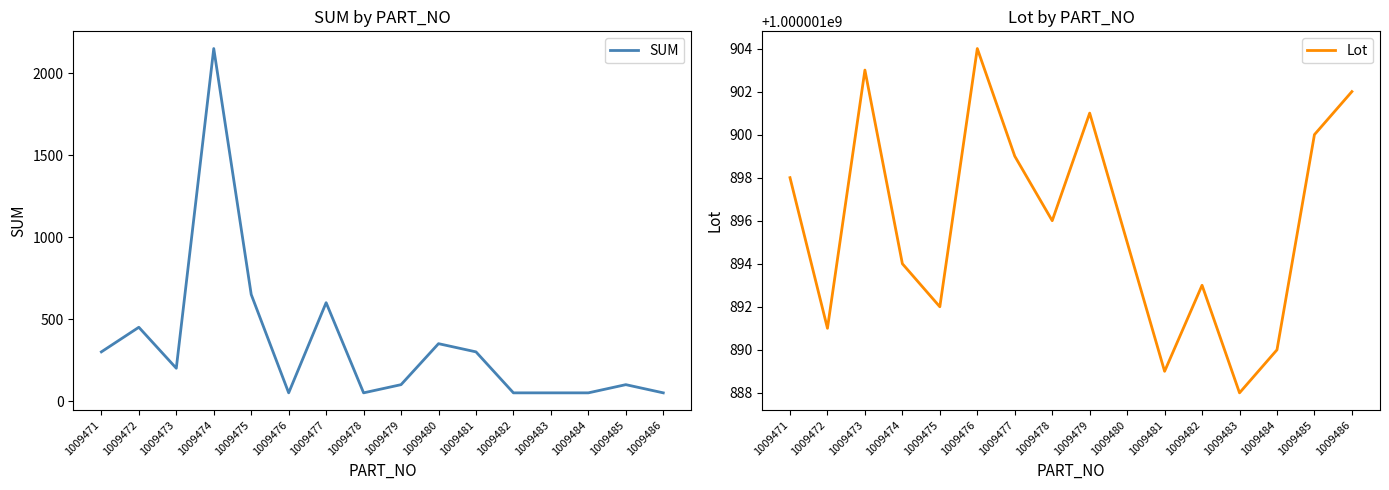

At which category does SUM reach its first local peak?

1009472